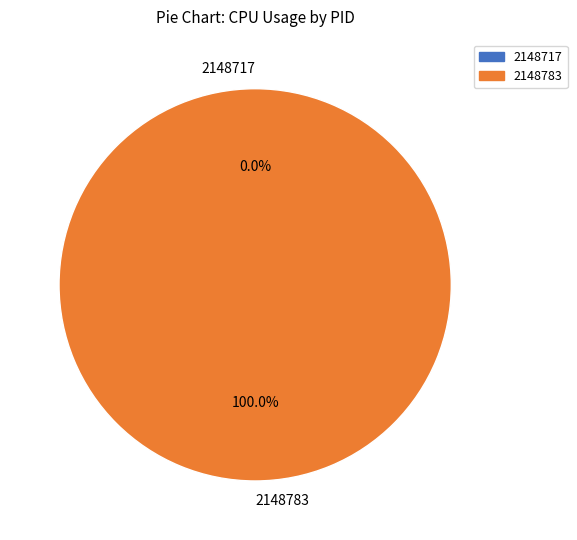

How many segments does this pie chart have?

2